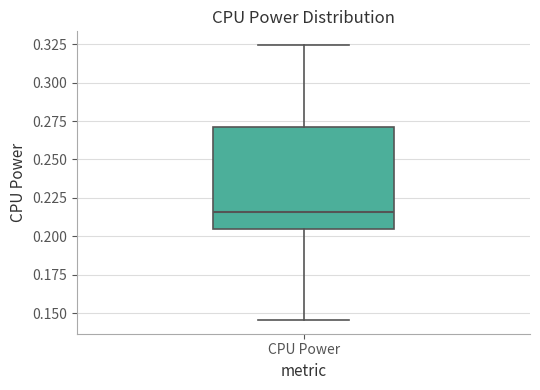

Read this box plot against the y-axis: the position of the median line, the range covered by the box, and the ends of both whiskers. The values are not printed on the chart, so give them approximately, as read against the axis.

median 0.215, box 0.205 to 0.270, whiskers 0.145 to 0.325